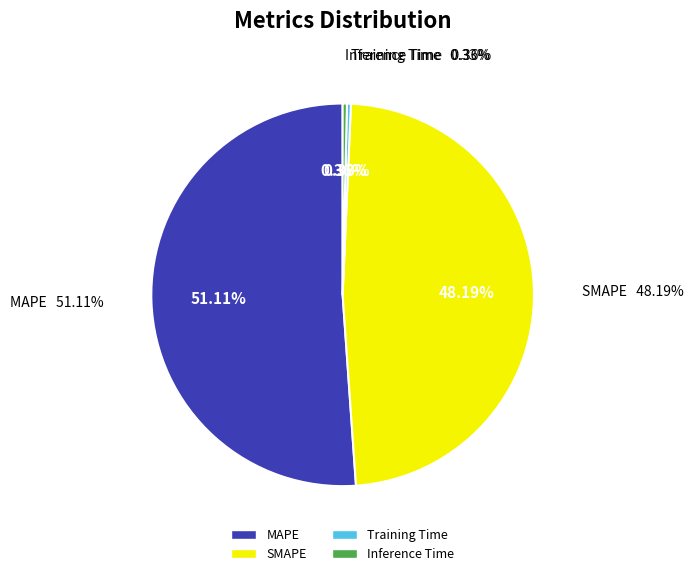

Which category has the biggest portion of the pie?

MAPE